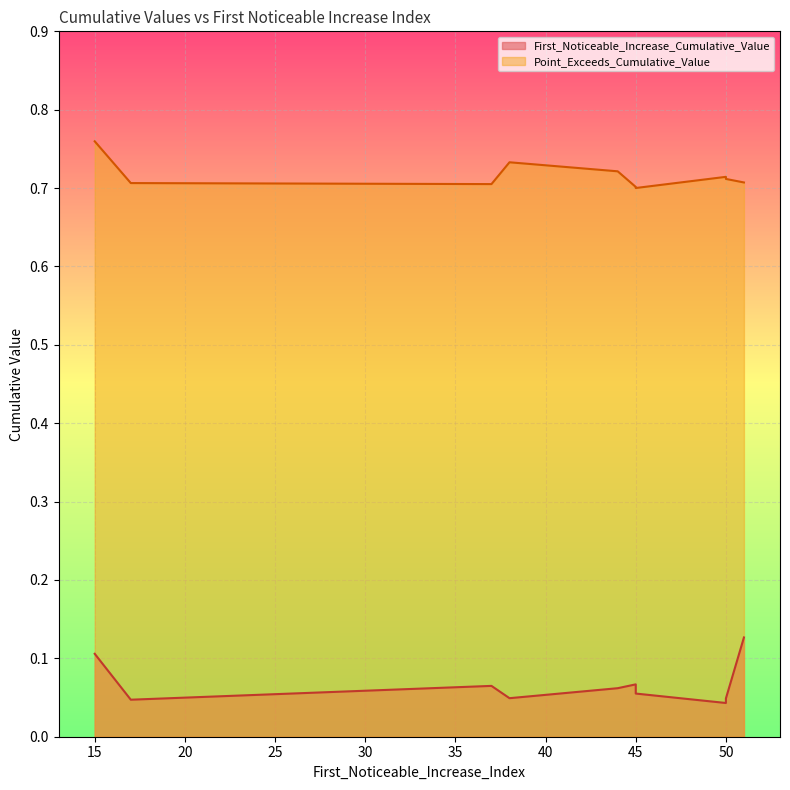

What is the sum of the Point_Exceeds_Cumulative_Value values at 38 and 45?

1.4